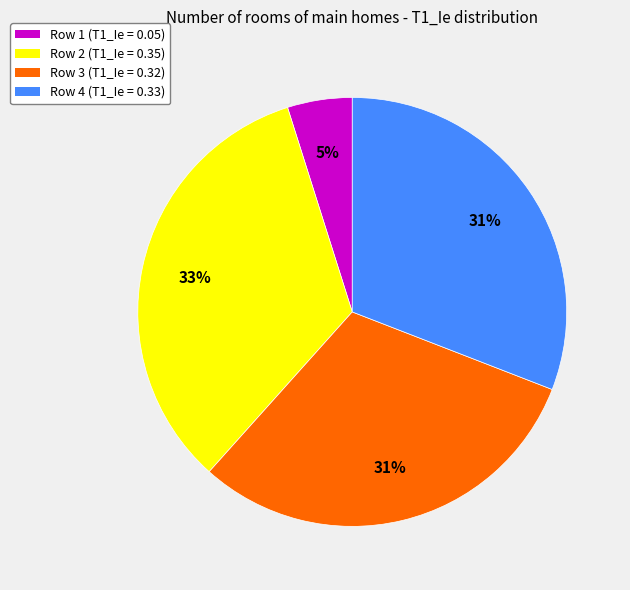

Between Row 2 (T1_Ie = 0.35) and Row 4 (T1_Ie = 0.33), which is larger?

Row 2 (T1_Ie = 0.35)